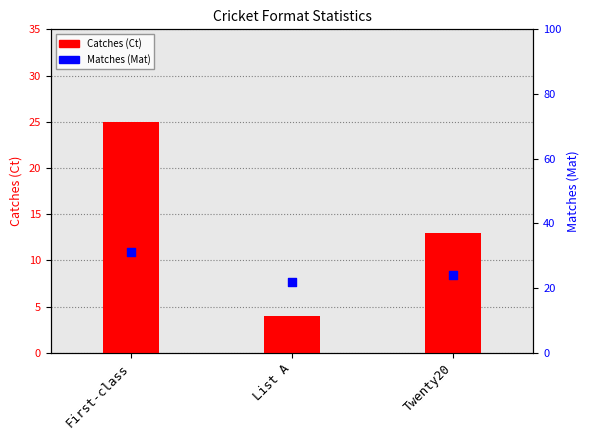

At which category is the sum across all series the highest?

First-class